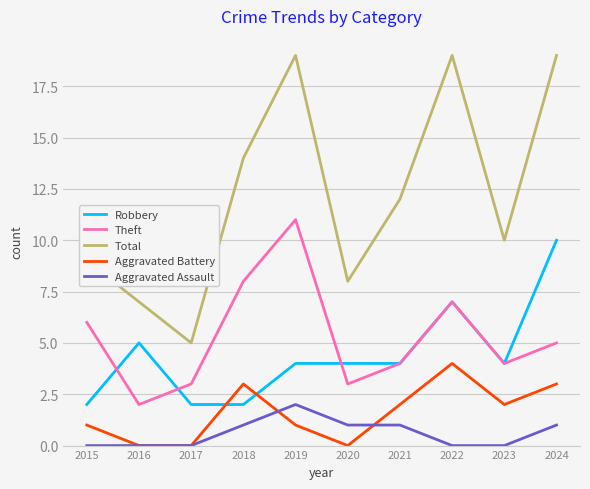

Does the chart display data point markers on the line(s)?

No